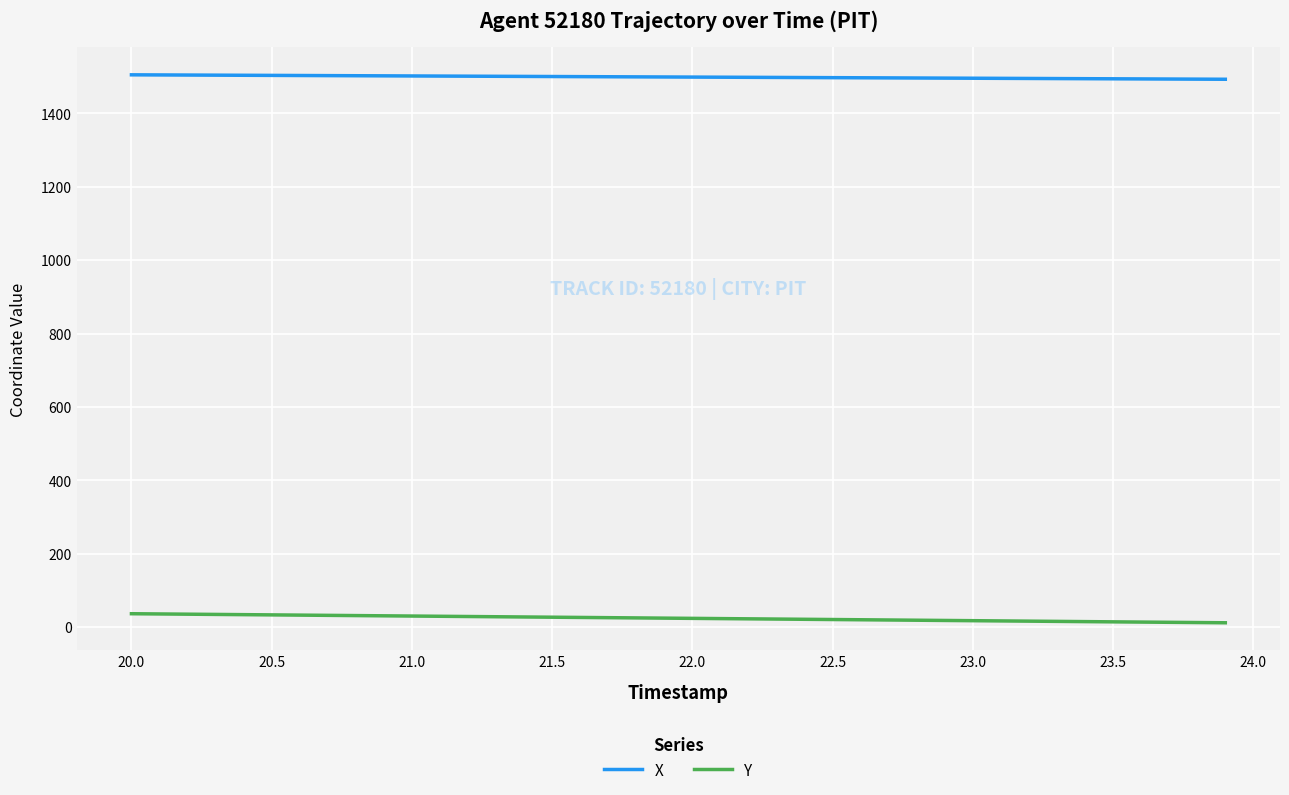

Rank the series by their maximum value, from lowest to highest.

Y, X